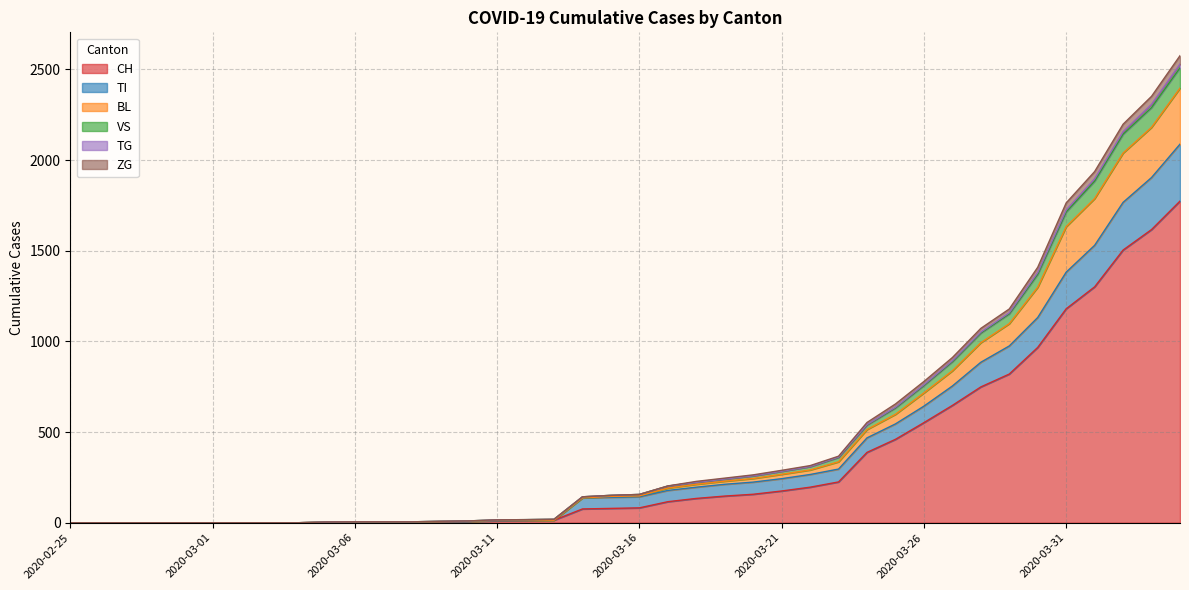

What are all the series names shown in the legend?

CH, TI, BL, VS, TG, ZG